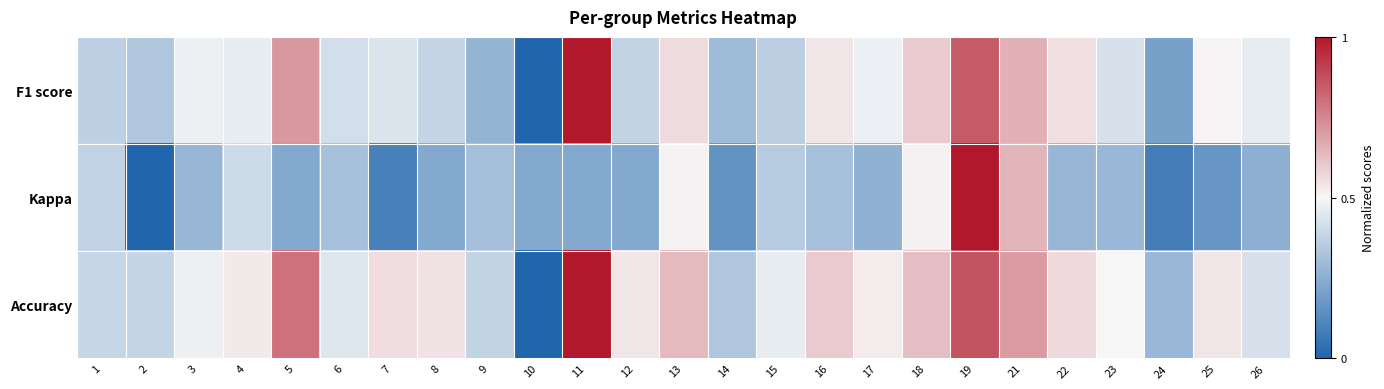

Which category has the highest value across all series?

11